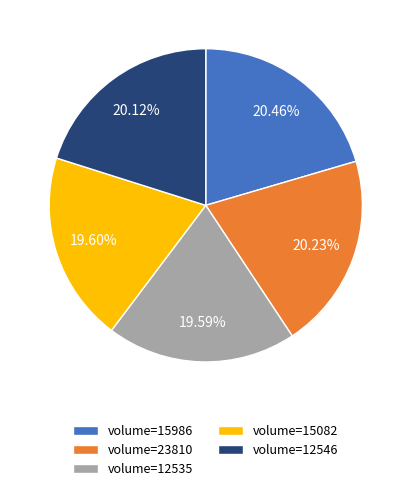

Approximately how many times larger is the value at volume=23810 compared to volume=12546?

1.0